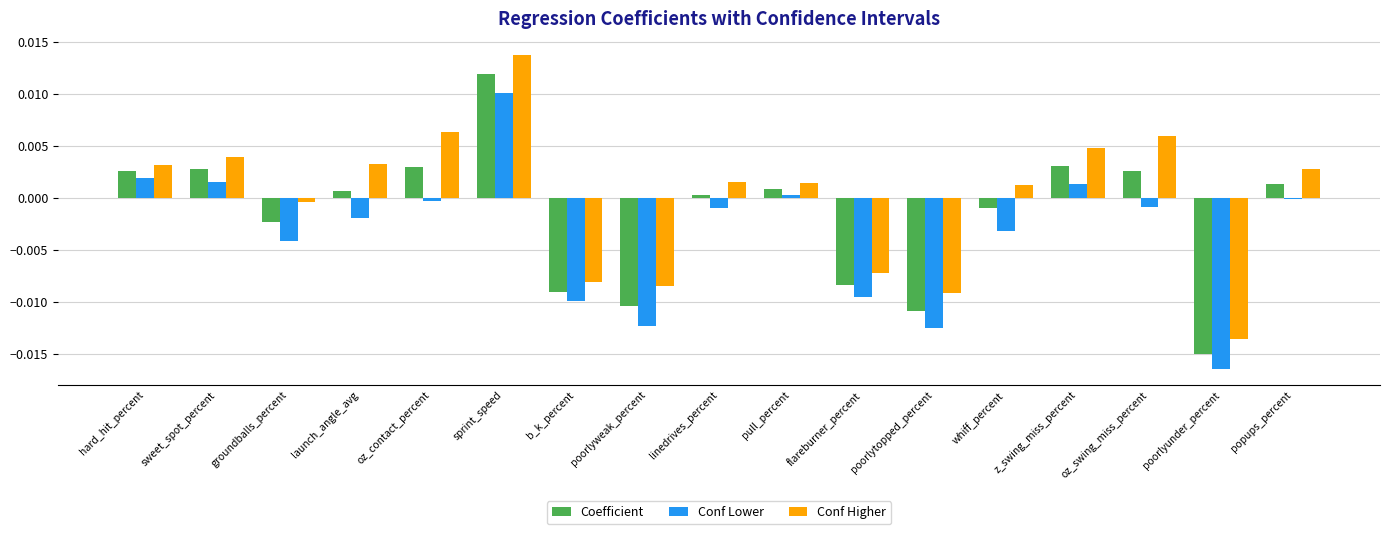

How many data points in Coefficient are above 0?

10